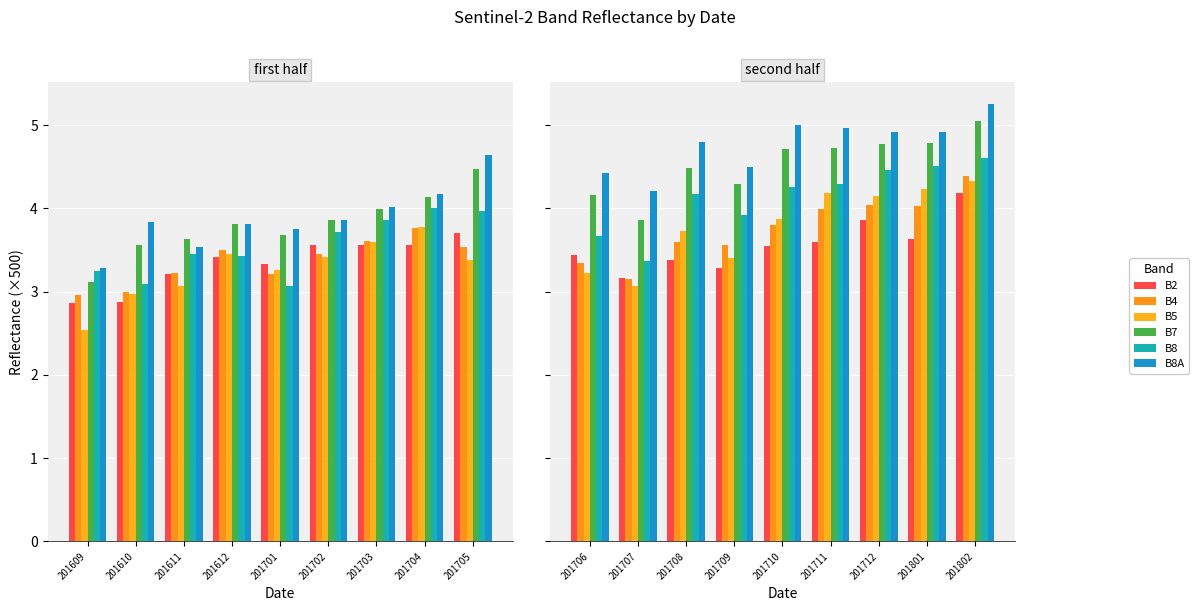

At which label is B2 closest to 3?

201707